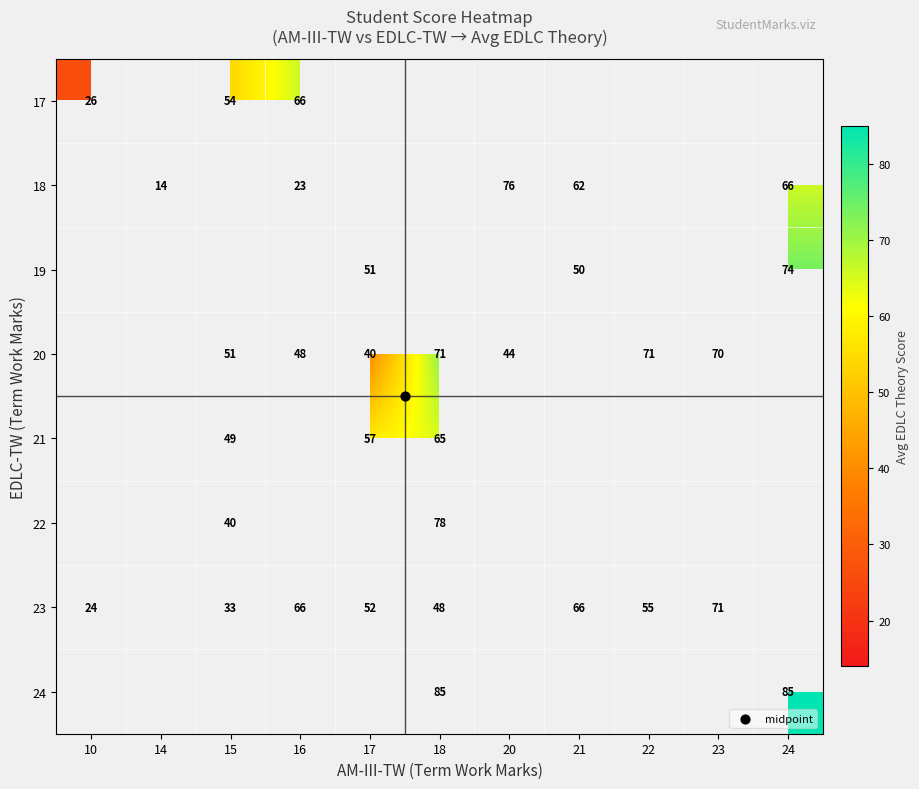

Count the number of data series in this chart.

8